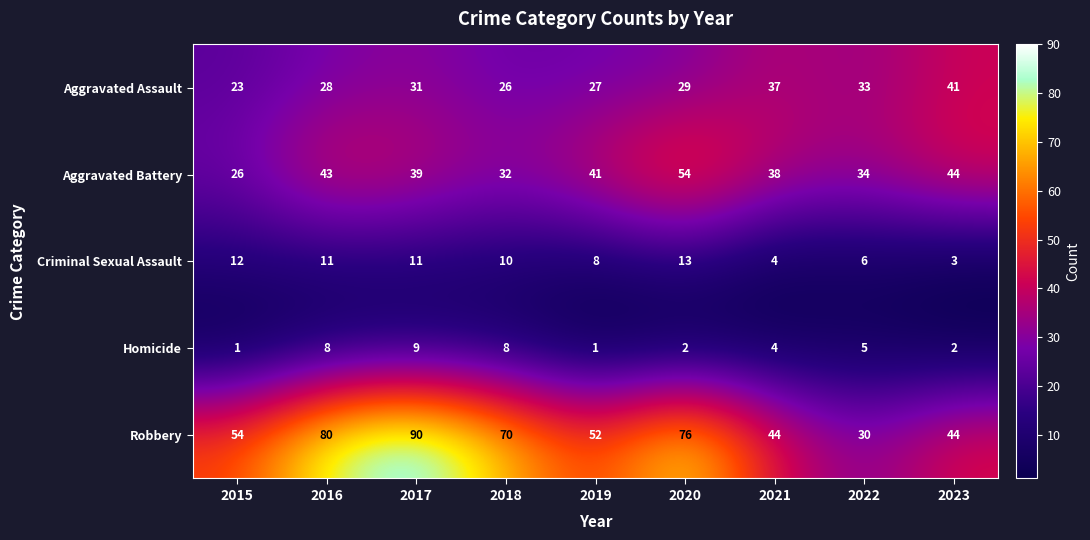

The Robbery series shows 44 at 2023. True or false?

True